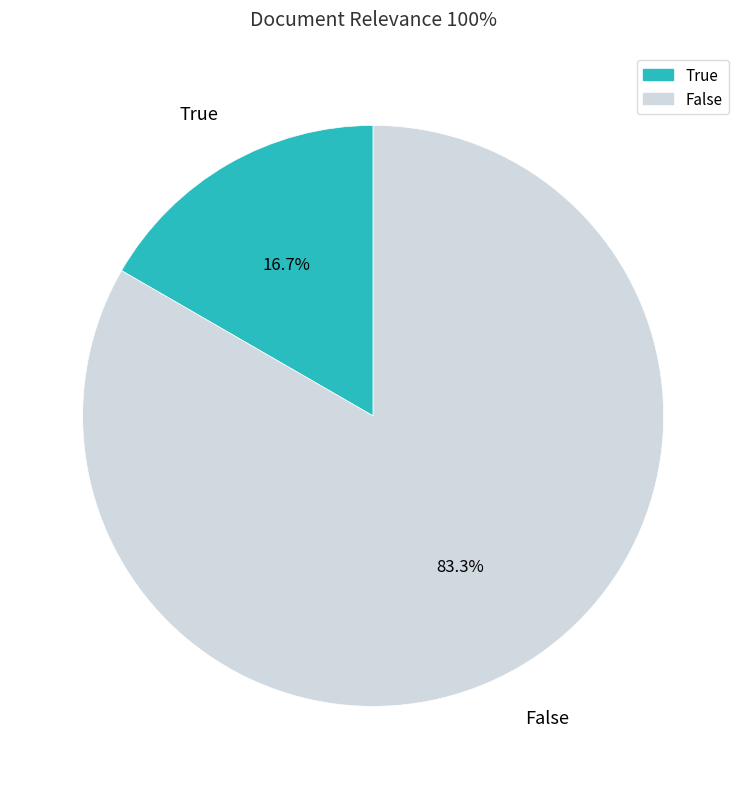

Which has a higher value, False or True?

False